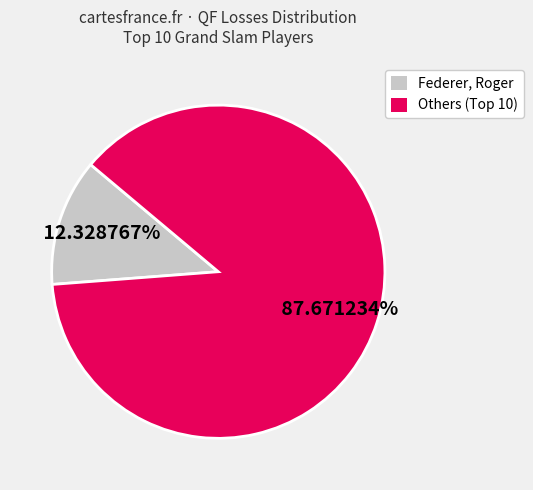

Is there any slice that represents more than half of the pie?

Yes